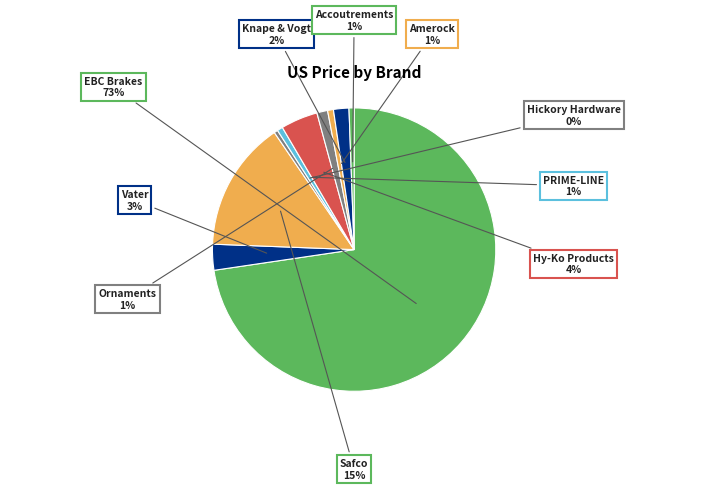

Count the number of slices in the pie.

10